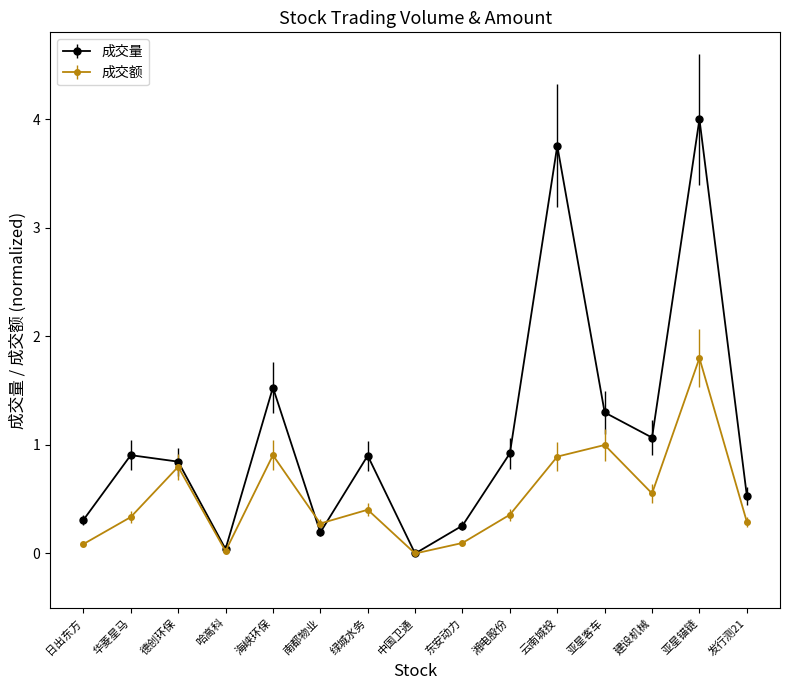

Which series has the largest total across all categories?

成交量